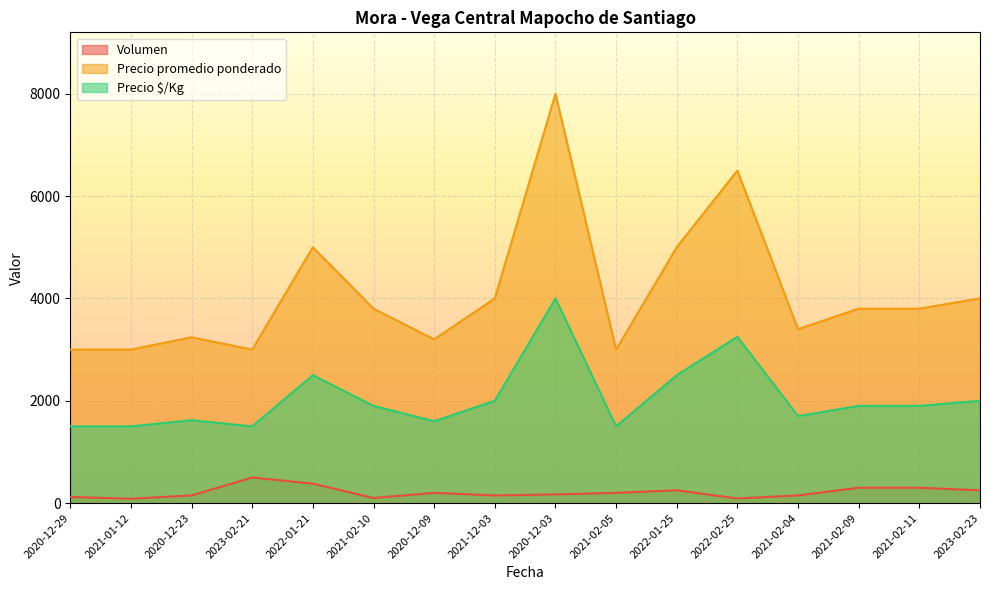

Does the chart display data point markers on the line(s)?

No